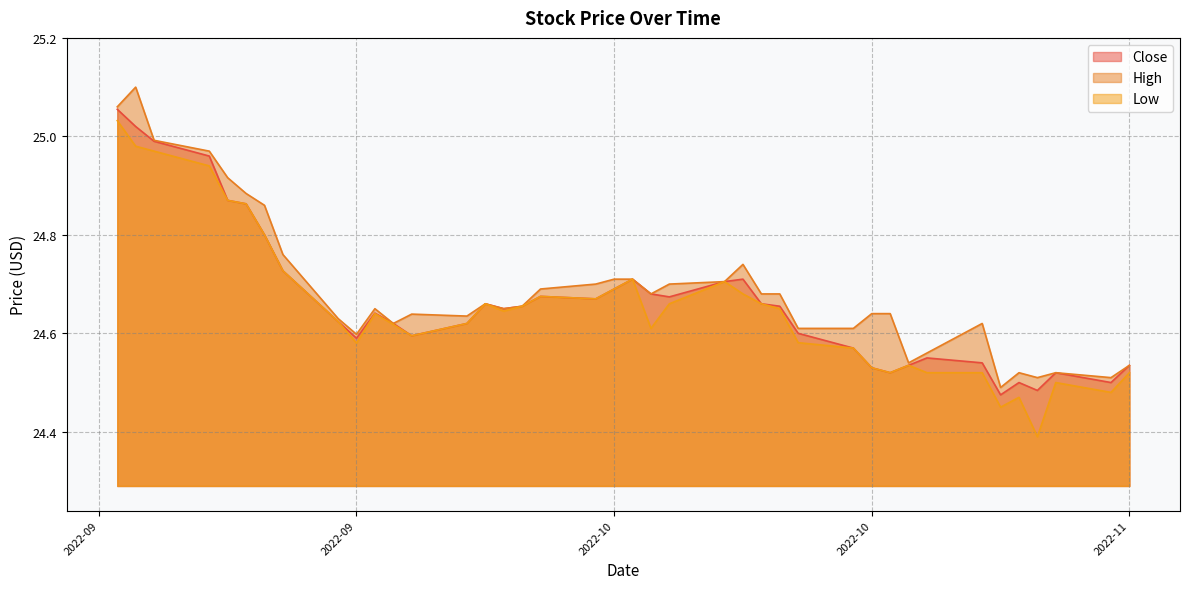

Reading right to left, list all the values displayed in this chart.

Close: 24.5	24.5	24.5	24.5	24.5	24.5	24.5	24.5	24.5	24.5	24.5	24.6	24.6	24.7	24.7	24.7	24.7	24.7	24.7	24.7	24.7	24.7	24.7	24.7	24.6	24.7	24.6	24.6	24.6	24.6	24.6	24.6	24.7	24.8	24.9	24.9	25.0	25.0	25.0	25.1
High: 24.5	24.5	24.5	24.5	24.5	24.5	24.6	24.6	24.5	24.6	24.6	24.6	24.6	24.7	24.7	24.7	24.7	24.7	24.7	24.7	24.7	24.7	24.7	24.7	24.6	24.7	24.6	24.6	24.6	24.6	24.6	24.6	24.8	24.9	24.9	24.9	25.0	25.0	25.1	25.1
Low: 24.5	24.5	24.5	24.4	24.5	24.5	24.5	24.5	24.5	24.5	24.5	24.6	24.6	24.6	24.7	24.7	24.7	24.7	24.6	24.7	24.7	24.7	24.7	24.7	24.6	24.7	24.6	24.6	24.6	24.6	24.6	24.6	24.7	24.8	24.9	24.9	24.9	25.0	25.0	25.0